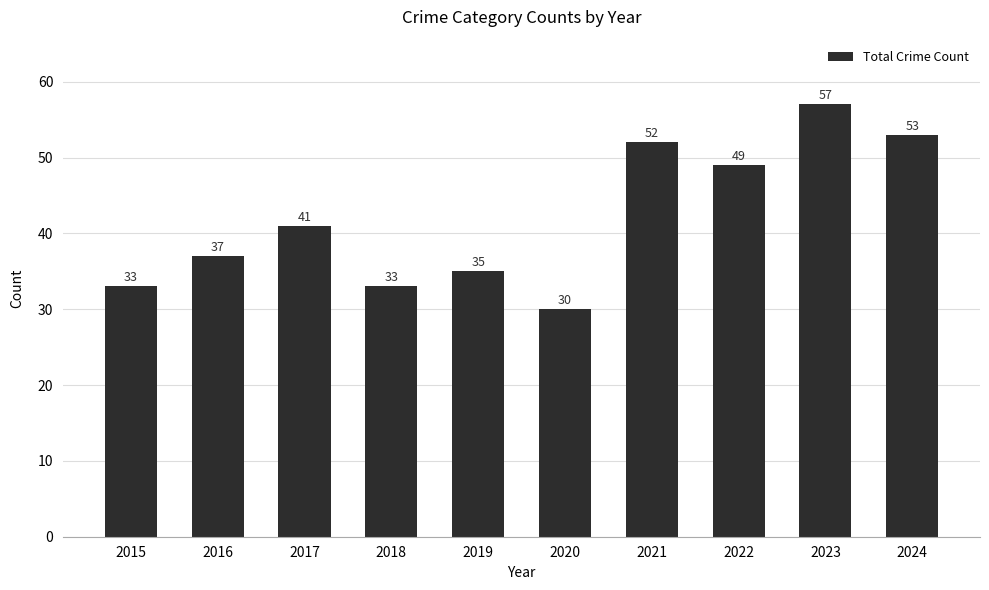

What value does the data have at 2018, to the nearest 10?

30